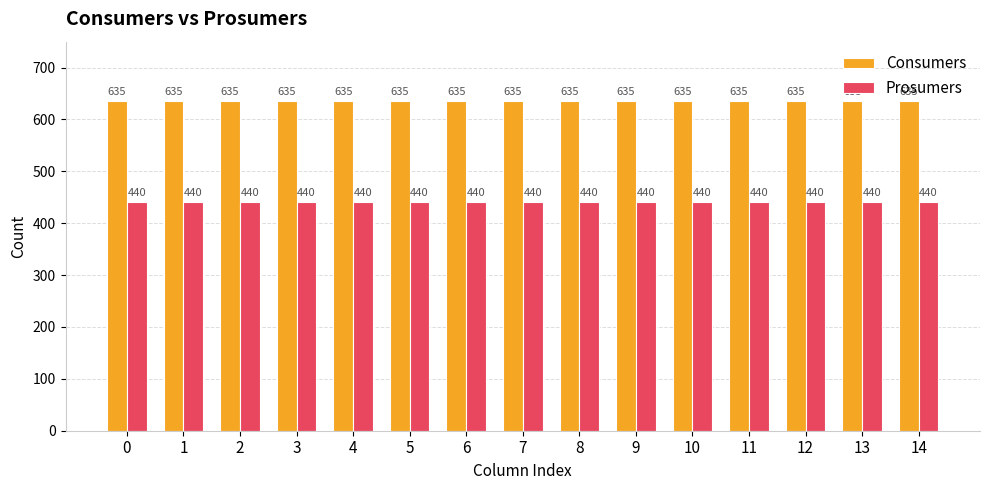

What is the difference between the highest and lowest values at 10?

195